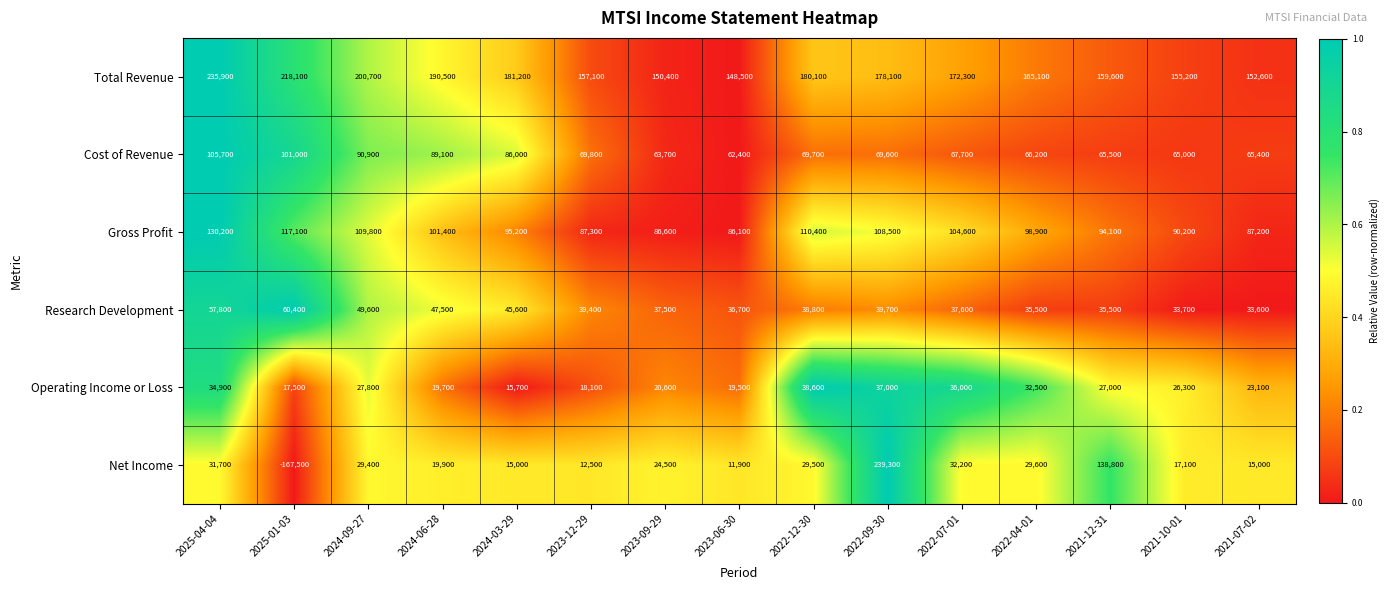

The value of Research Development at 2021-07-02 is 33600. True or false?

True